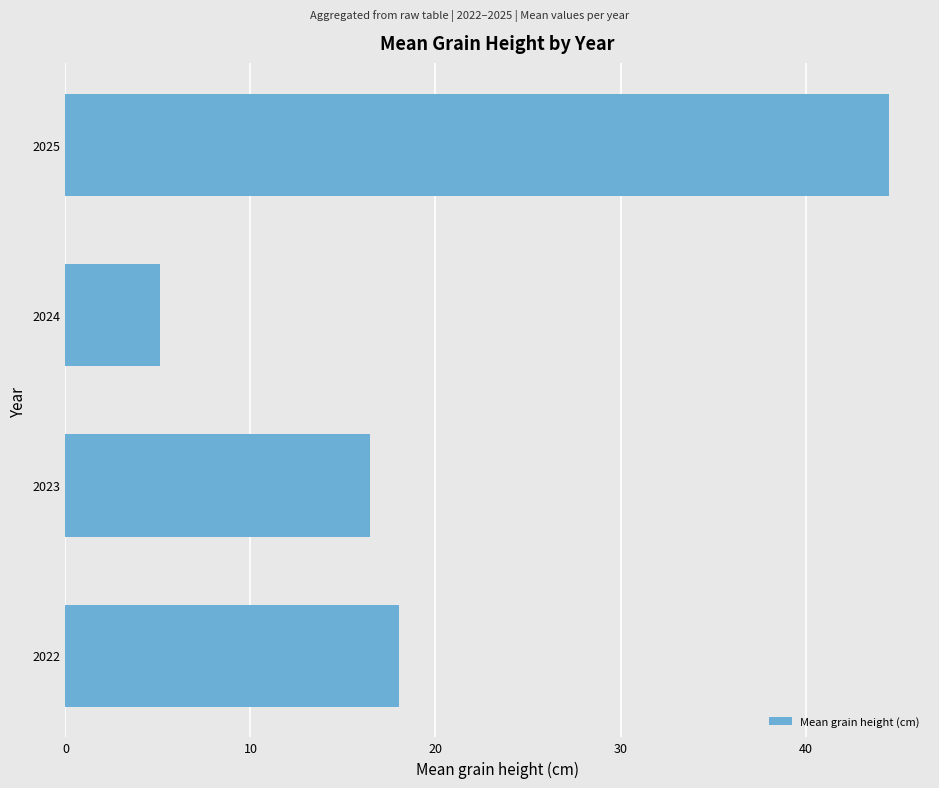

Rank the categories by value from highest to lowest.

2025, 2022, 2023, 2024